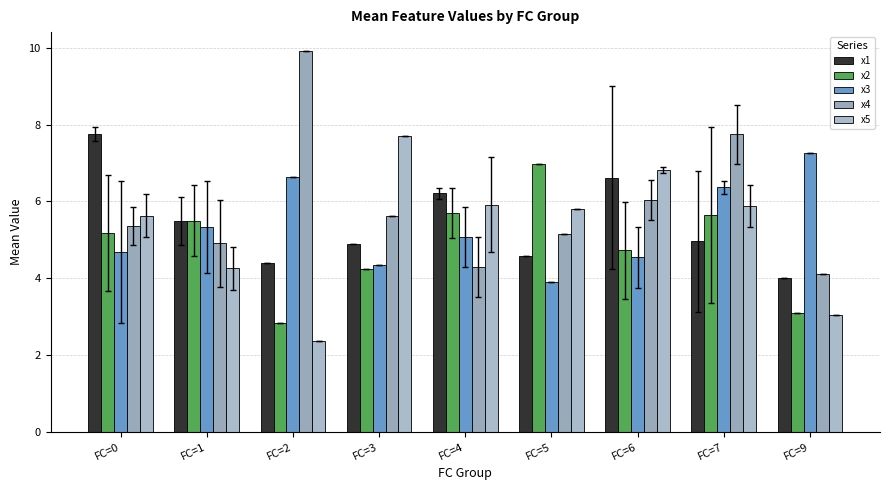

Count the number of categories in the chart.

9